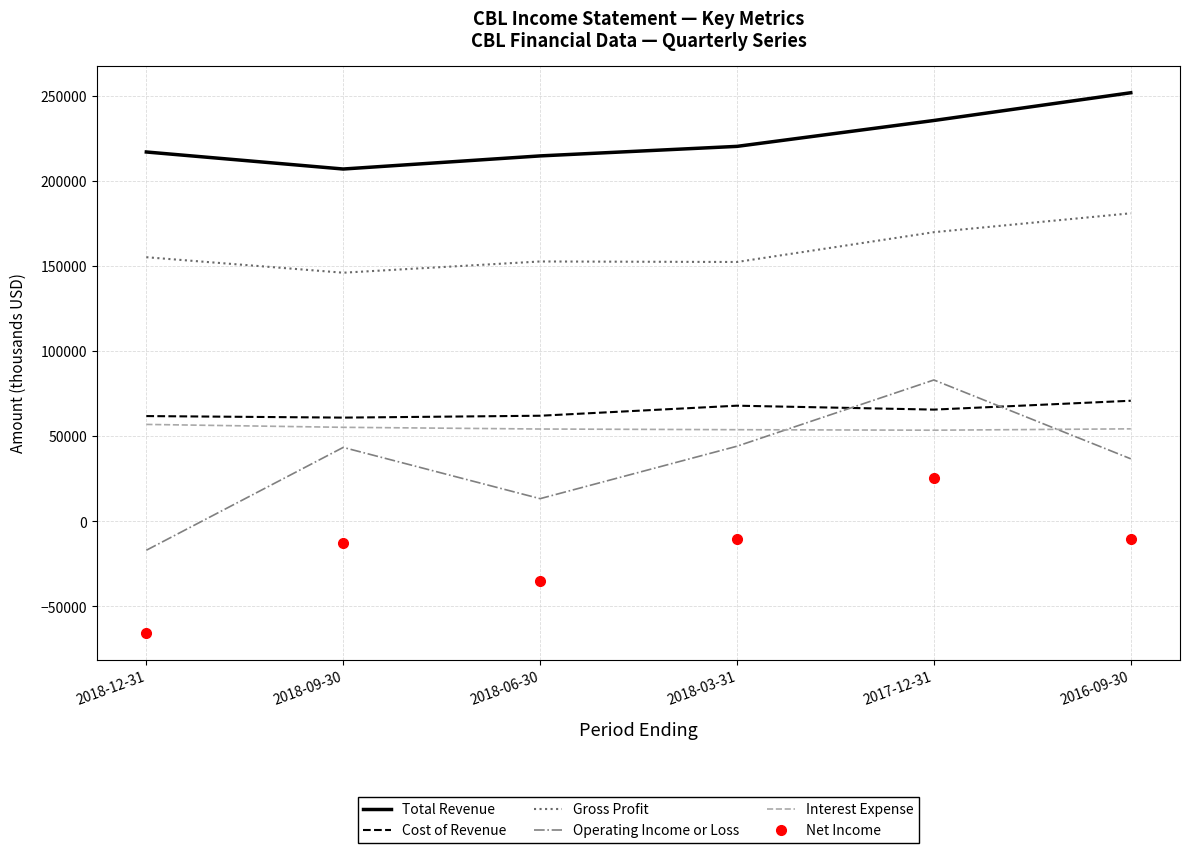

Which series changed the most between 2018-03-31 and 2016-09-30?

Total Revenue